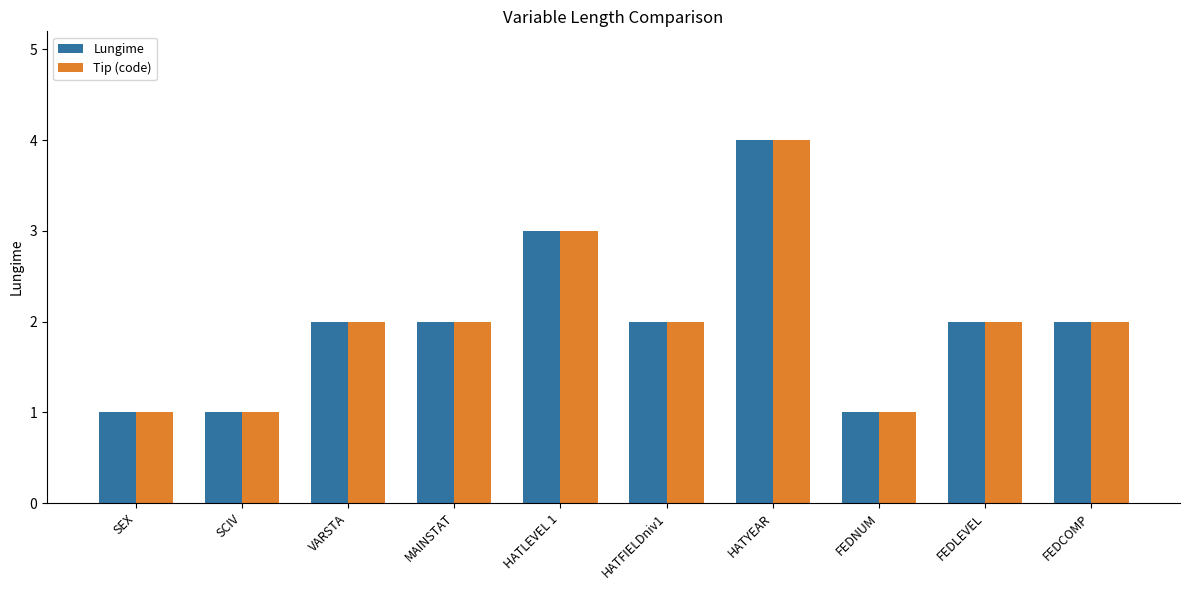

What is the total value across all series at HATFIELDniv1?

4